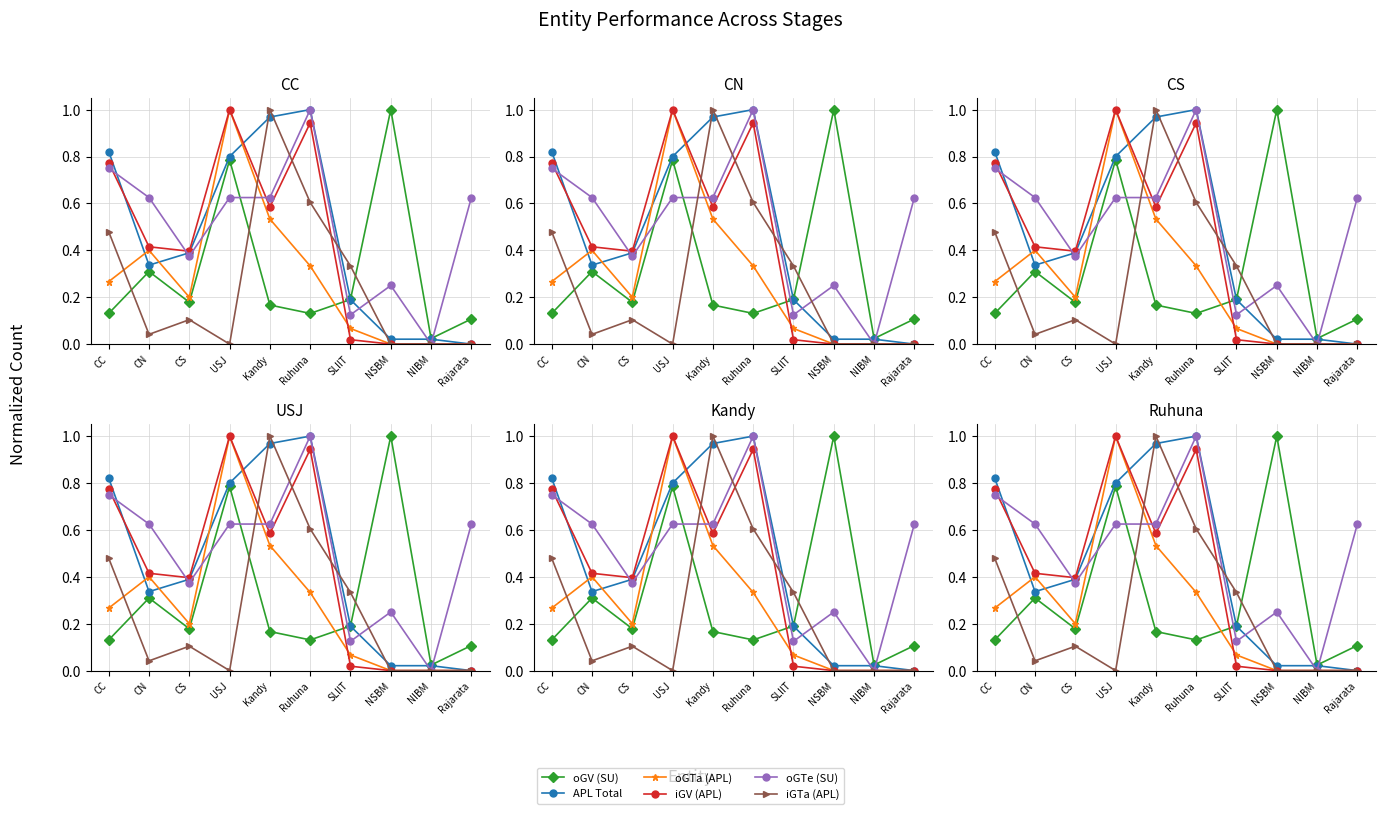

What is the value of the oGTa (APL) point at the 7th from the left?

0.1